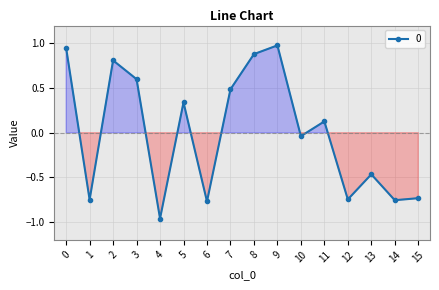

Does the chart have visible grid lines?

Yes